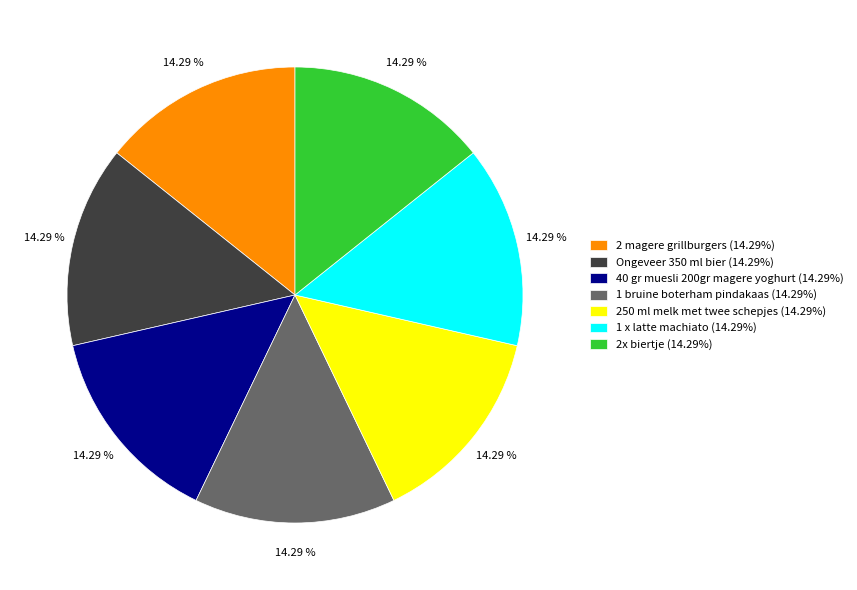

True or false: 40 gr muesli 200gr magere yoghurt accounts for 6% of the total.

False